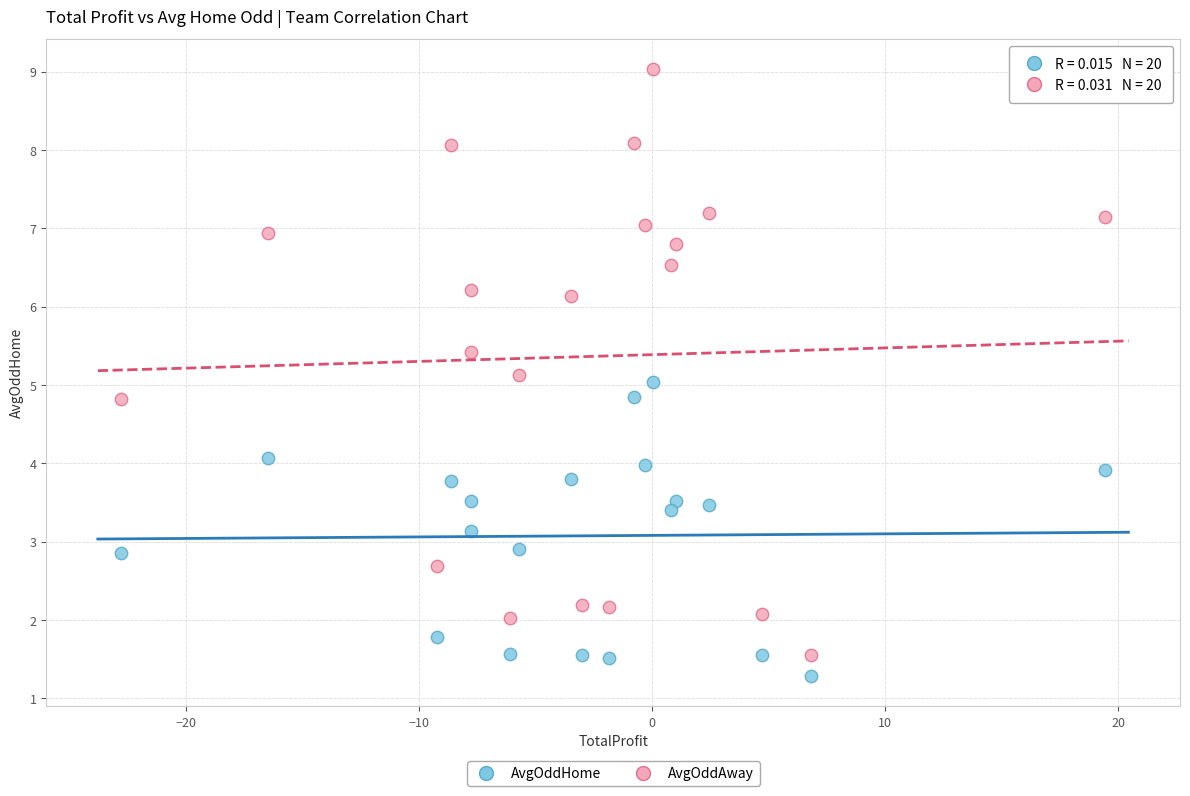

Which series reaches the maximum Y coordinate?

AvgOddAway